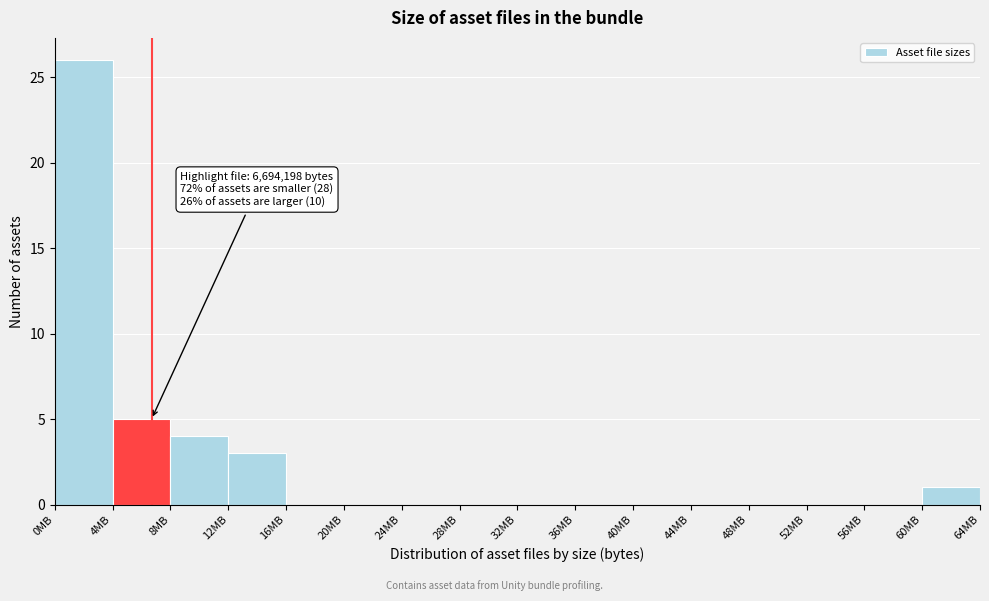

Reading left to right, transcribe all the data shown in this chart.

0MB=26	4MB=5	8MB=4	12MB=3	16MB=0	20MB=0	24MB=0	28MB=0	32MB=0	36MB=0	40MB=0	44MB=0	48MB=0	52MB=0	56MB=0	60MB=1